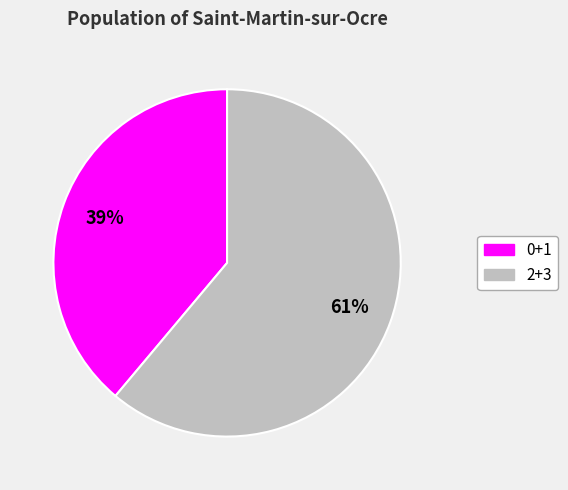

Which has a higher value, 0+1 or 2+3?

2+3